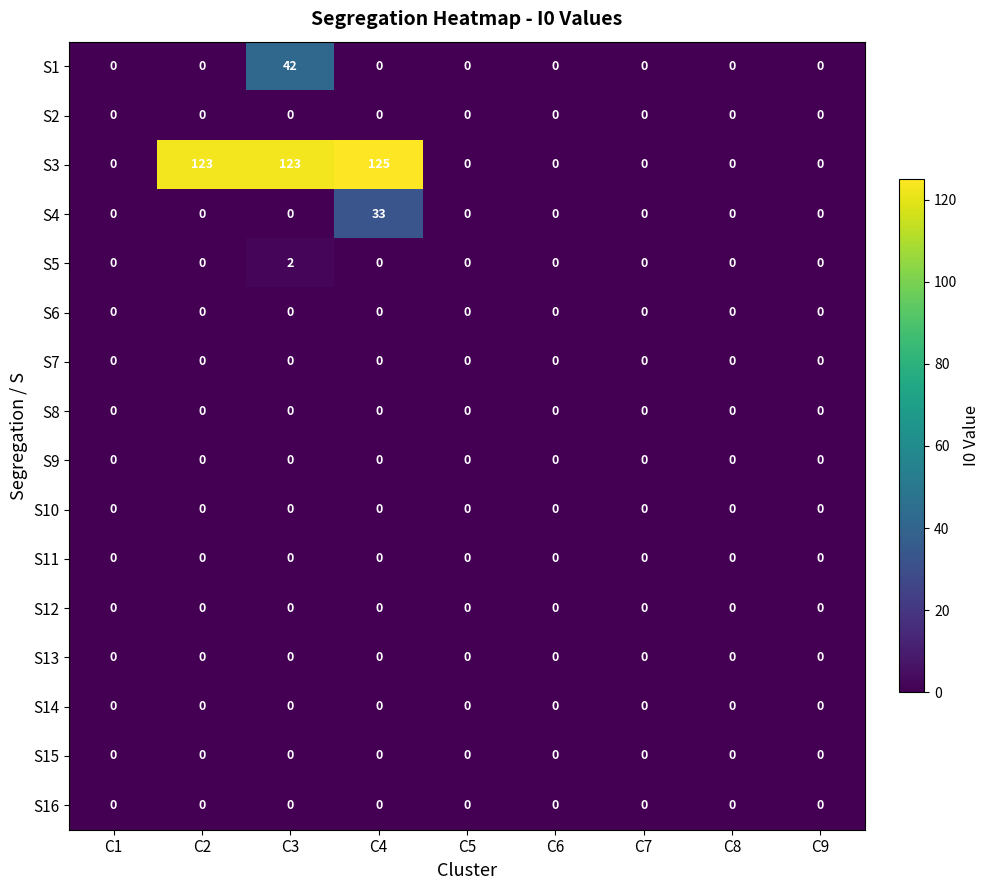

The S7 series shows 0 at C8. True or false?

True